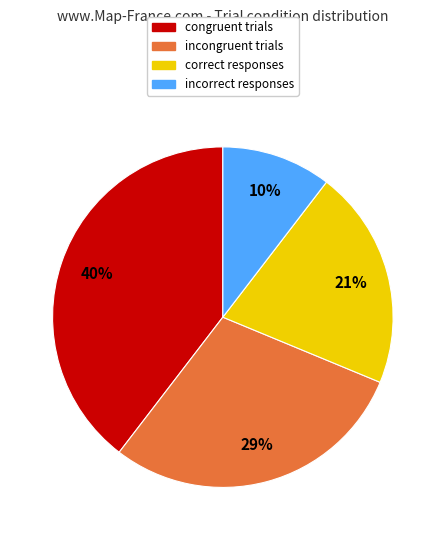

Count the number of slices in the pie.

4